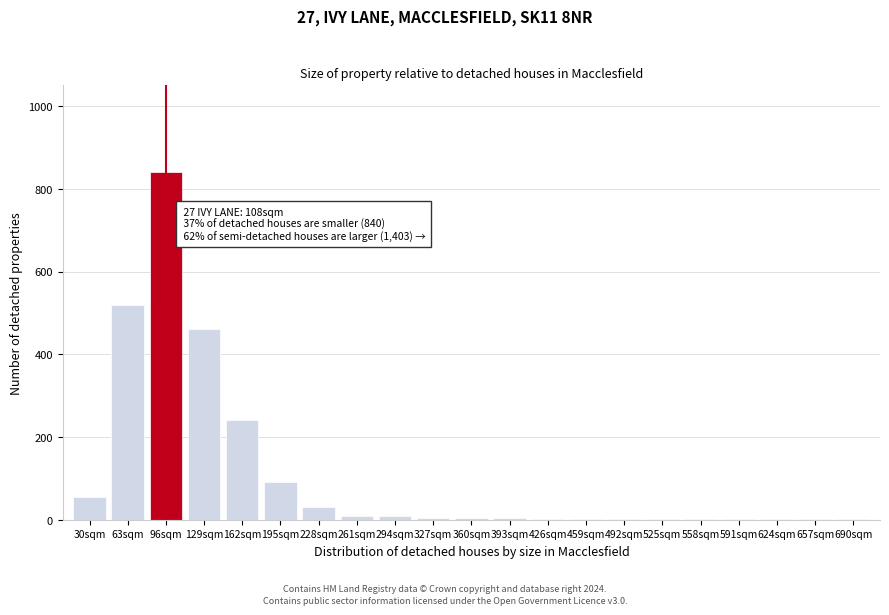

What is the greatest value displayed?

840